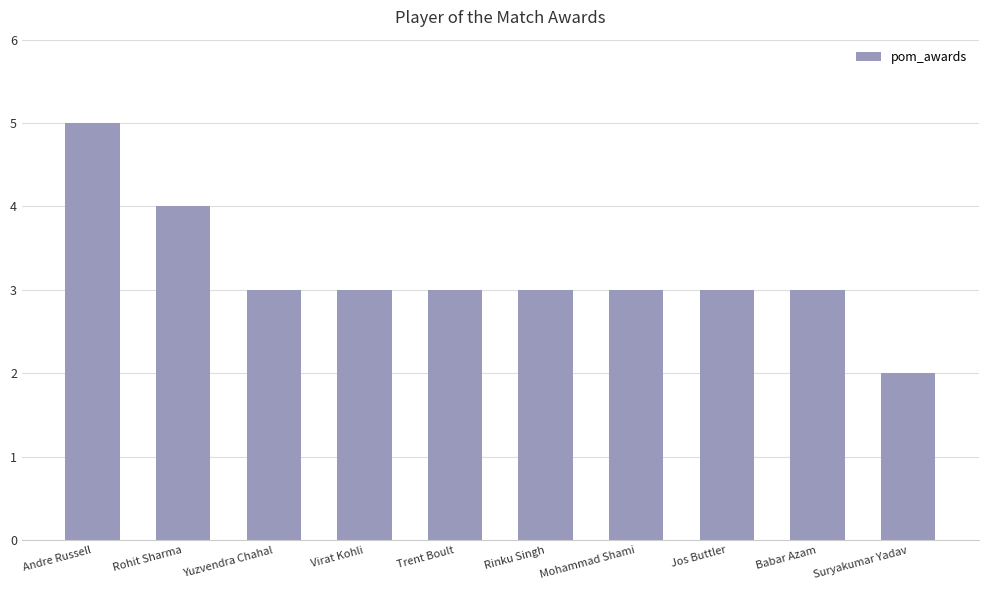

How many categories are shown in the chart?

10